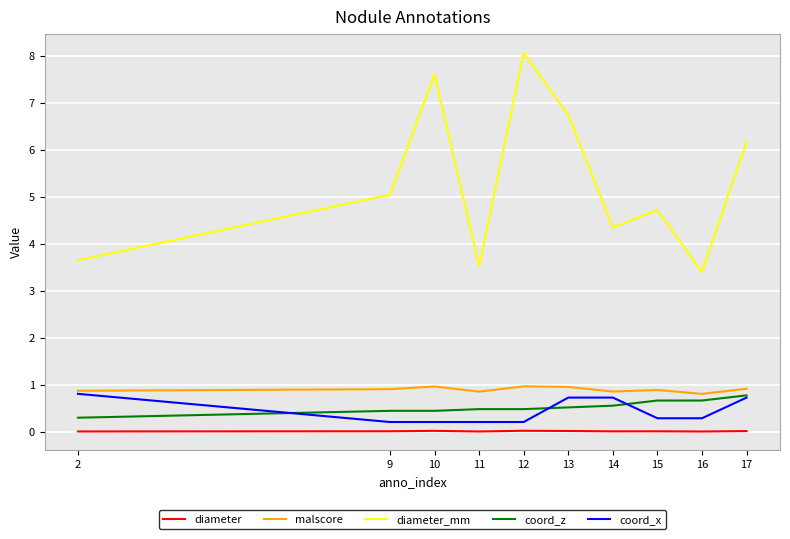

Is it true that diameter equals 0.0 at 17?

True